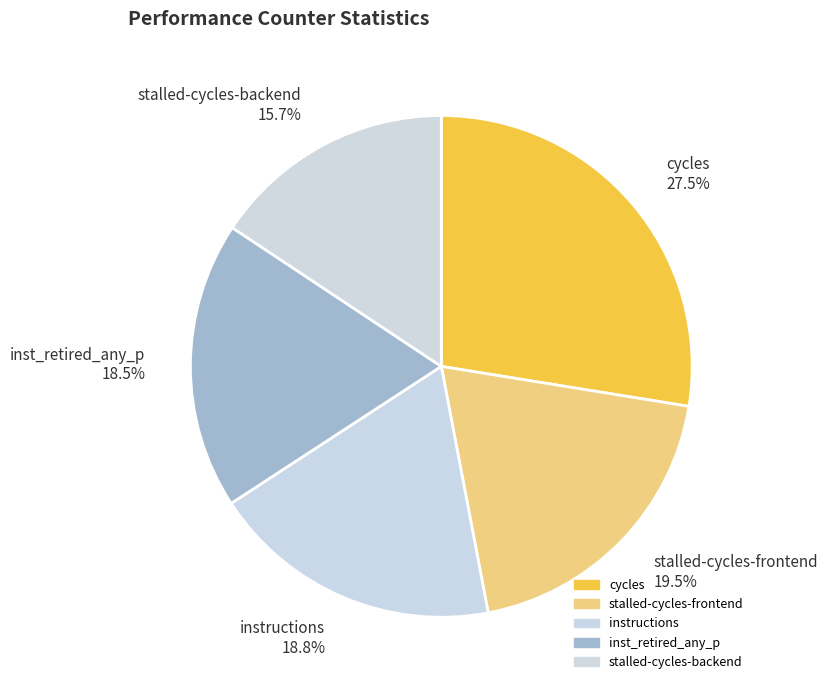

To the nearest percent, what is the average slice percentage?

20%